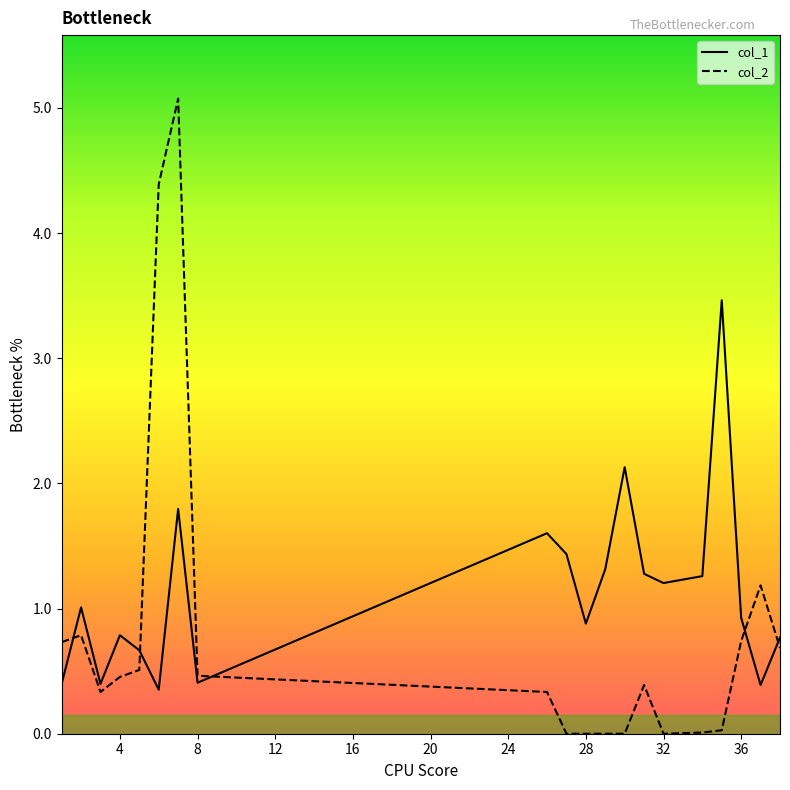

Which series has the widest spread of values?

col_2